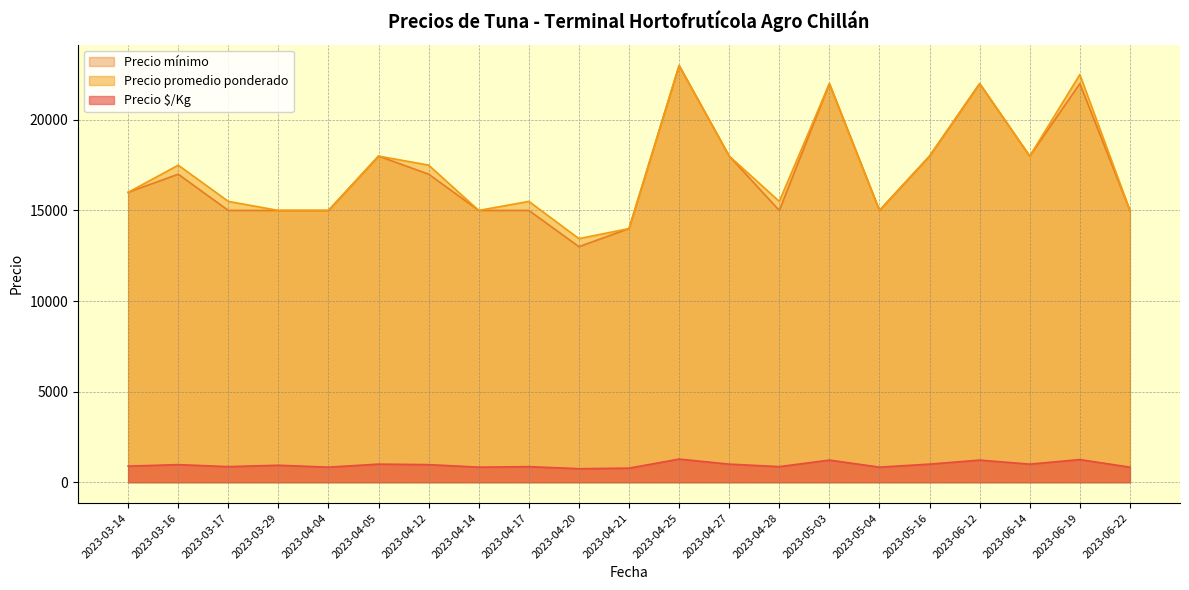

Which series has the largest range (max minus min)?

Precio mínimo